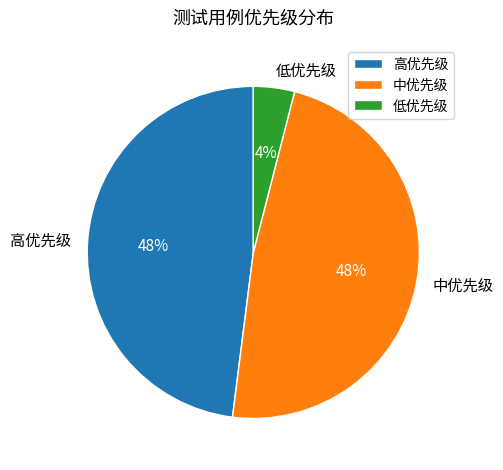

To the nearest percent, what is the difference between the largest and smallest slice percentages?

44%